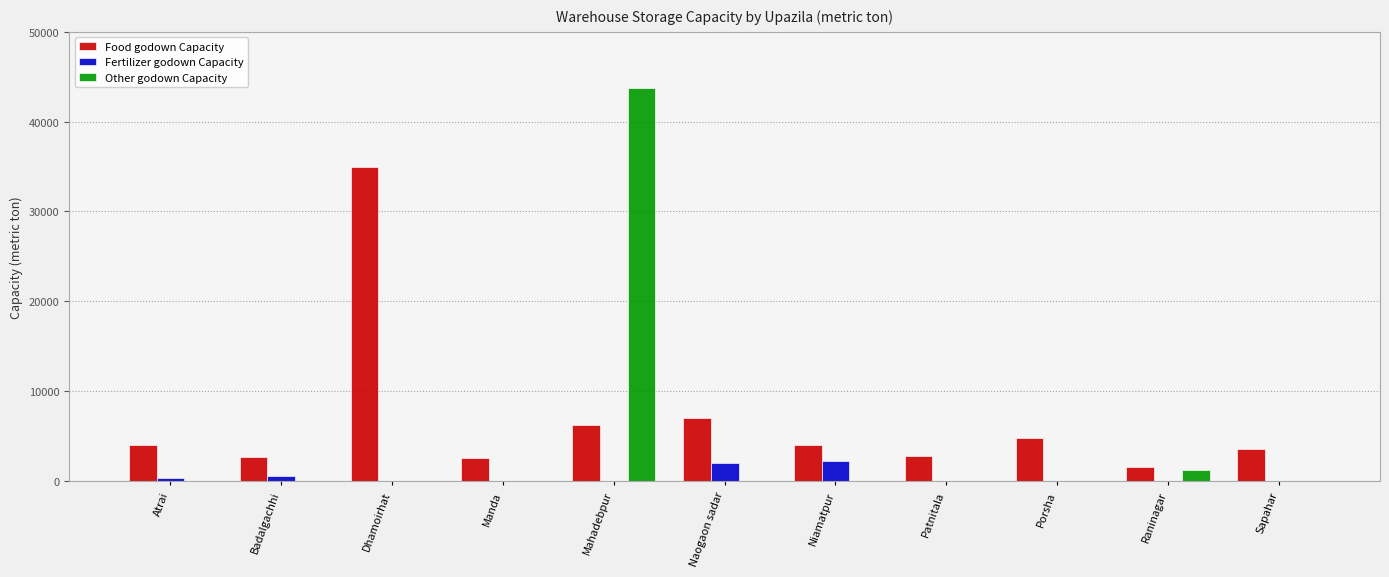

At which category does the chart reach its peak across all series?

Mahadebpur